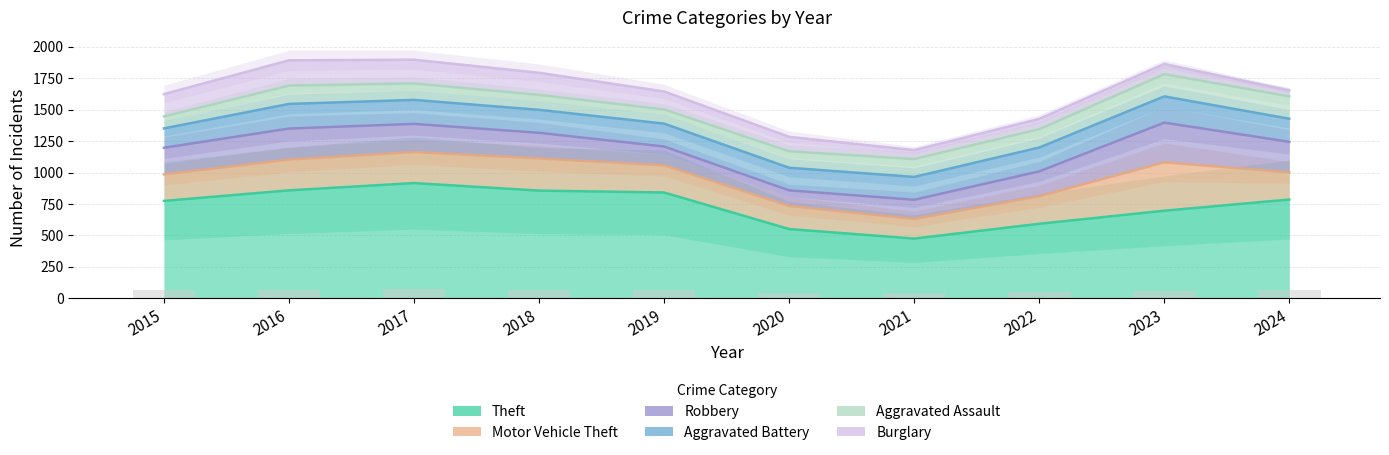

List the series in order of their peak value, lowest first.

Theft, Motor Vehicle Theft, Robbery, Aggravated Battery, Aggravated Assault, Burglary